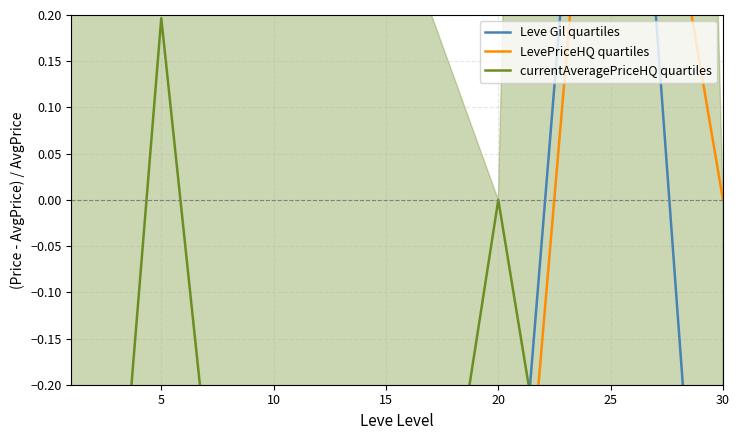

How many intersections are there between Leve Gil quartiles and currentAveragePriceHQ quartiles?

4